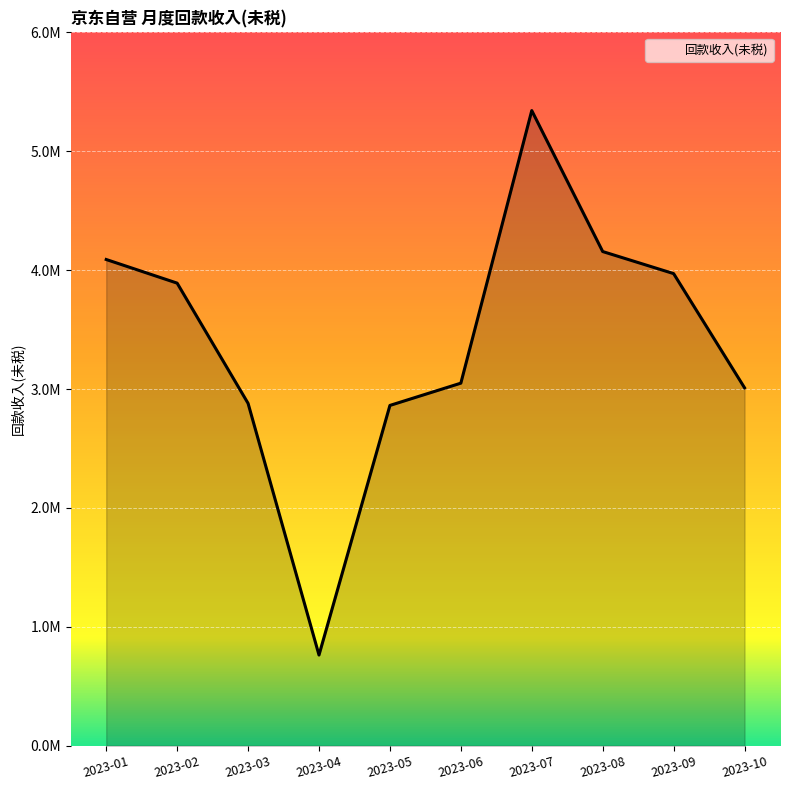

How many points are higher than both their immediate neighbors (excluding endpoints)?

1